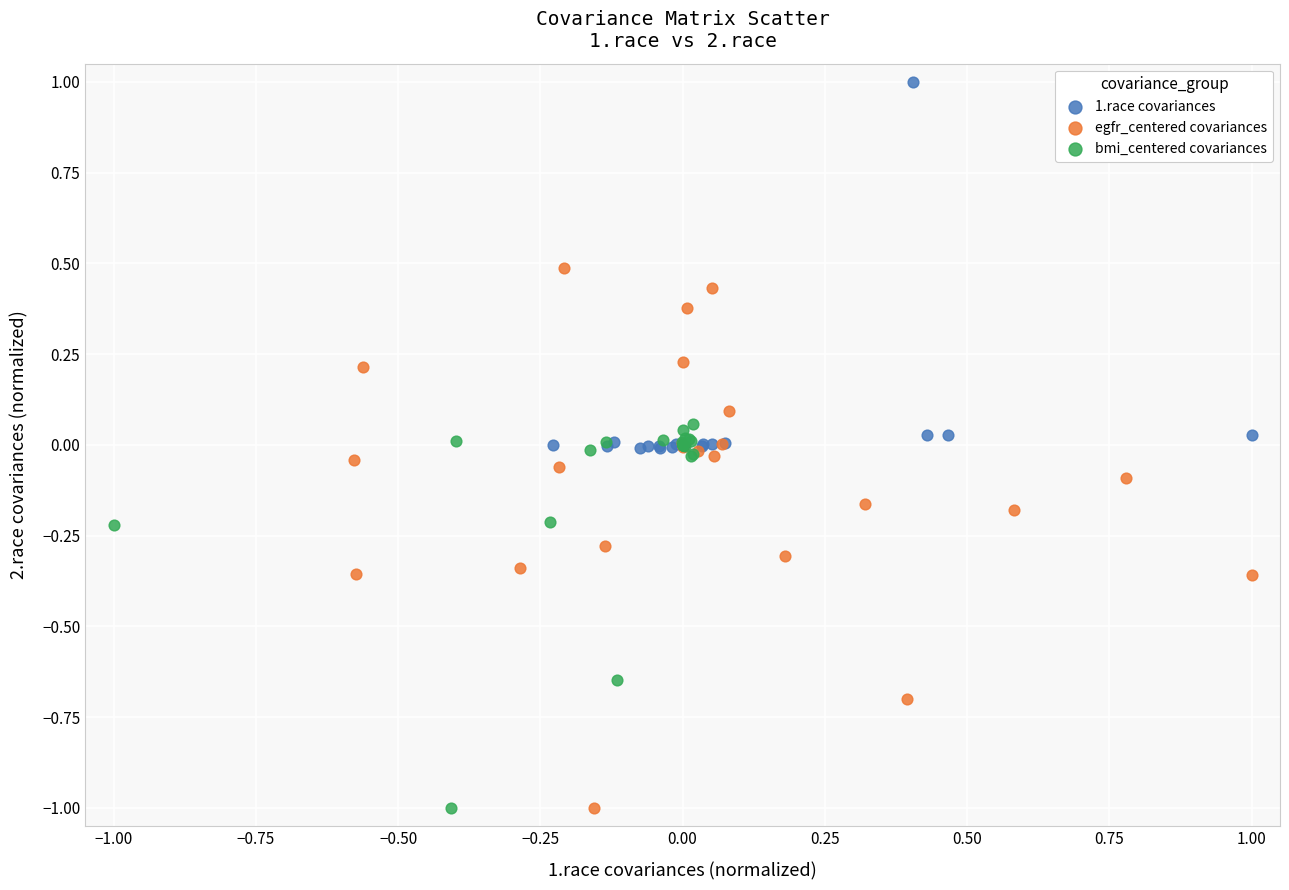

Which series has the largest Y range (max minus min)?

egfr_centered covariances